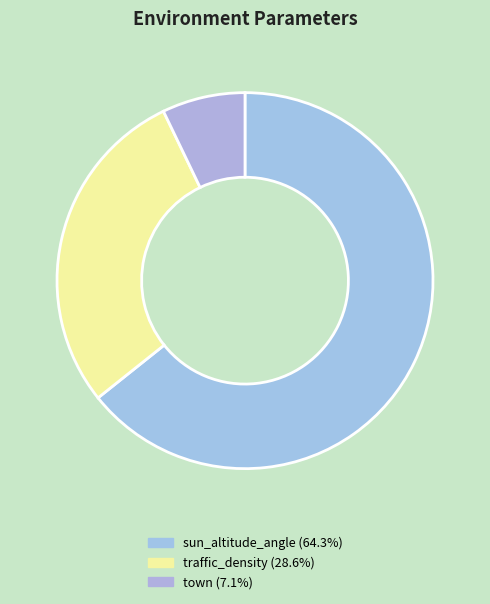

What percentage is NOT represented by sun_altitude_angle?

35.7%